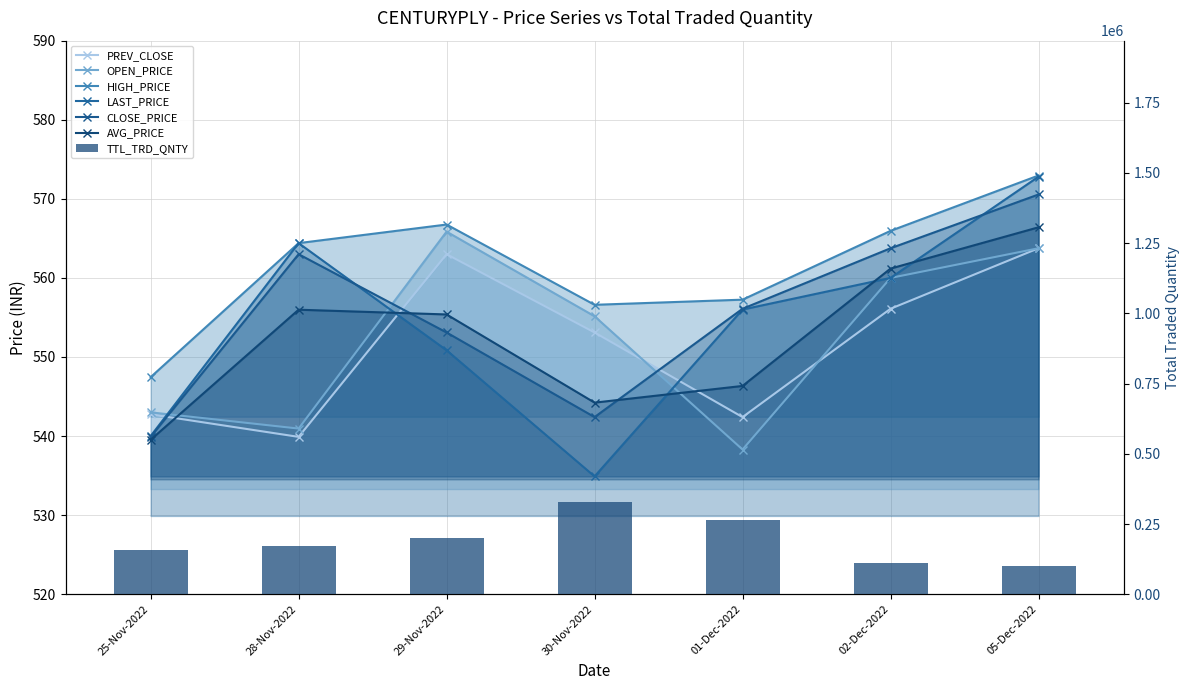

What is the sum of all OPEN_PRICE values?

3867.0